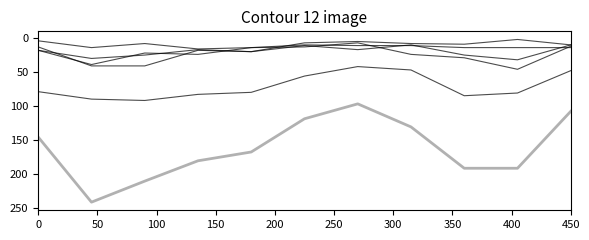

Does the chart have visible grid lines?

No